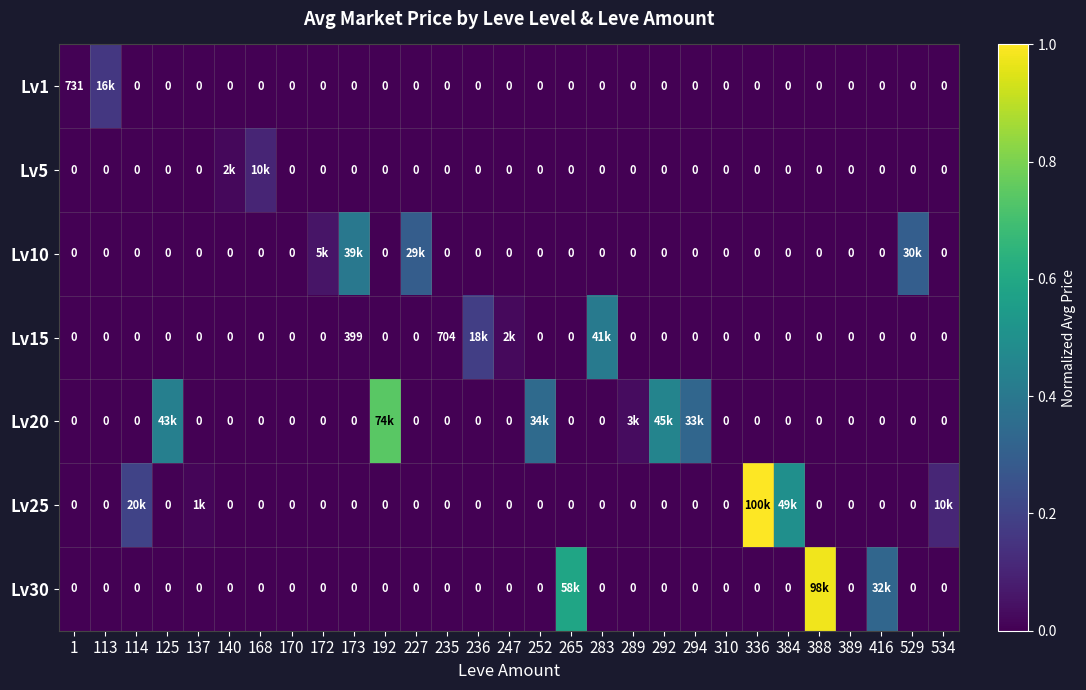

At which category is the sum across all series the highest?

336